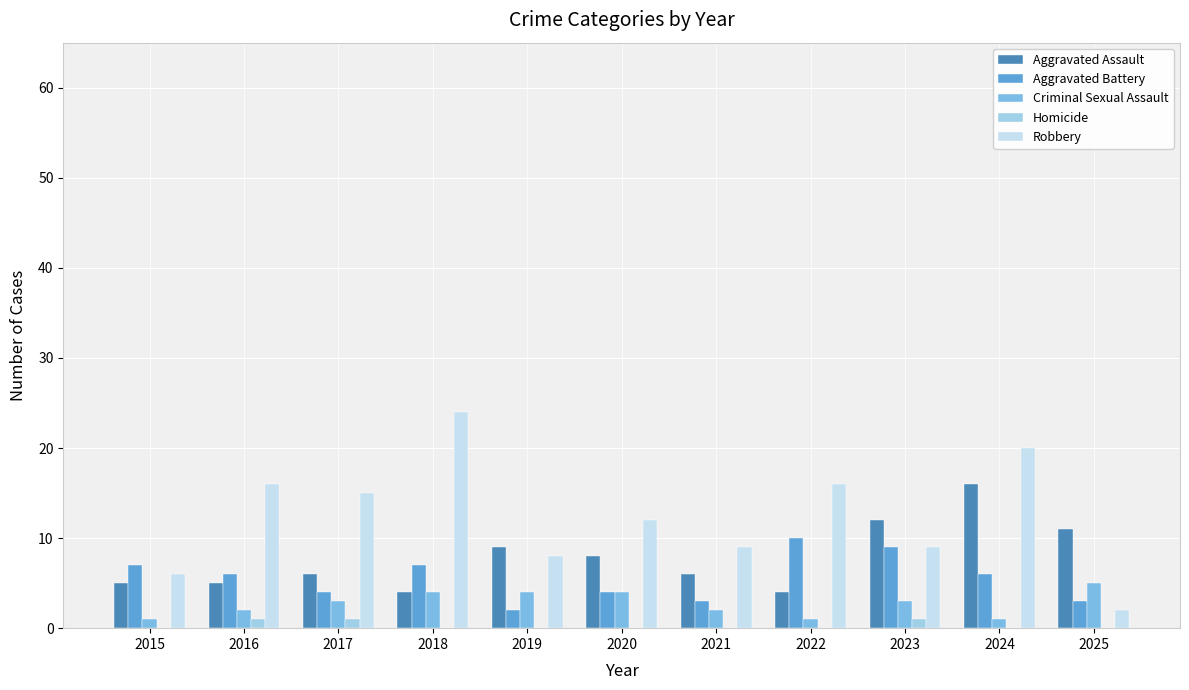

What are all the series names shown in the legend?

Aggravated Assault, Aggravated Battery, Criminal Sexual Assault, Homicide, Robbery